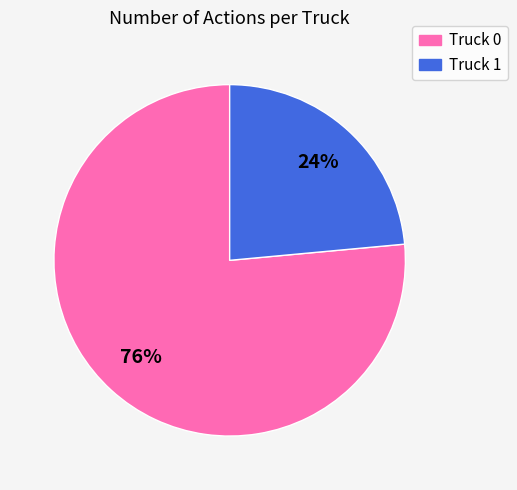

To the nearest percent, what is the combined percentage of Truck 1 and Truck 0?

100%